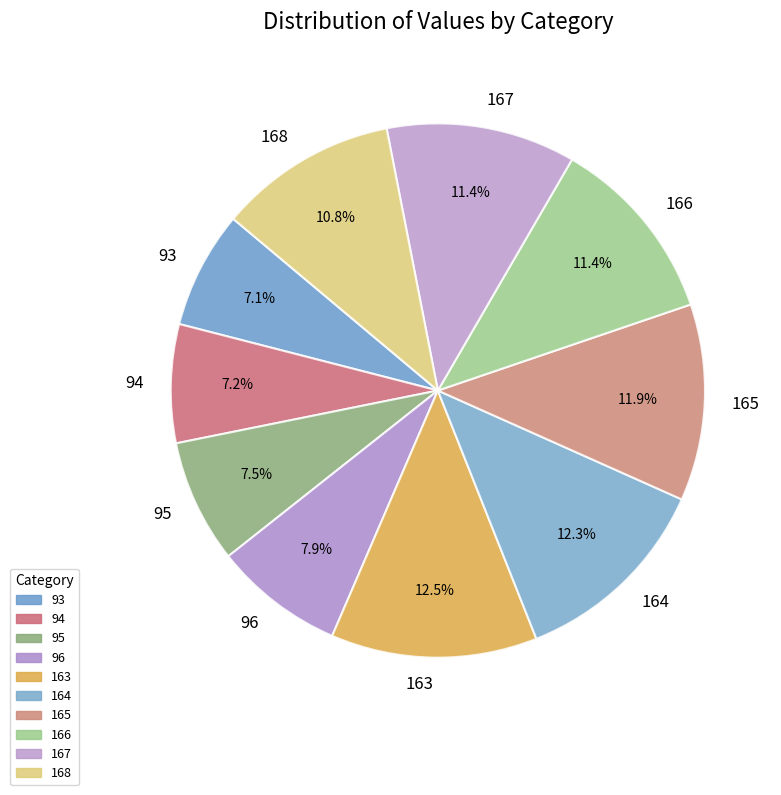

What is the ratio of the value at 167 to the value at 168?

1.1